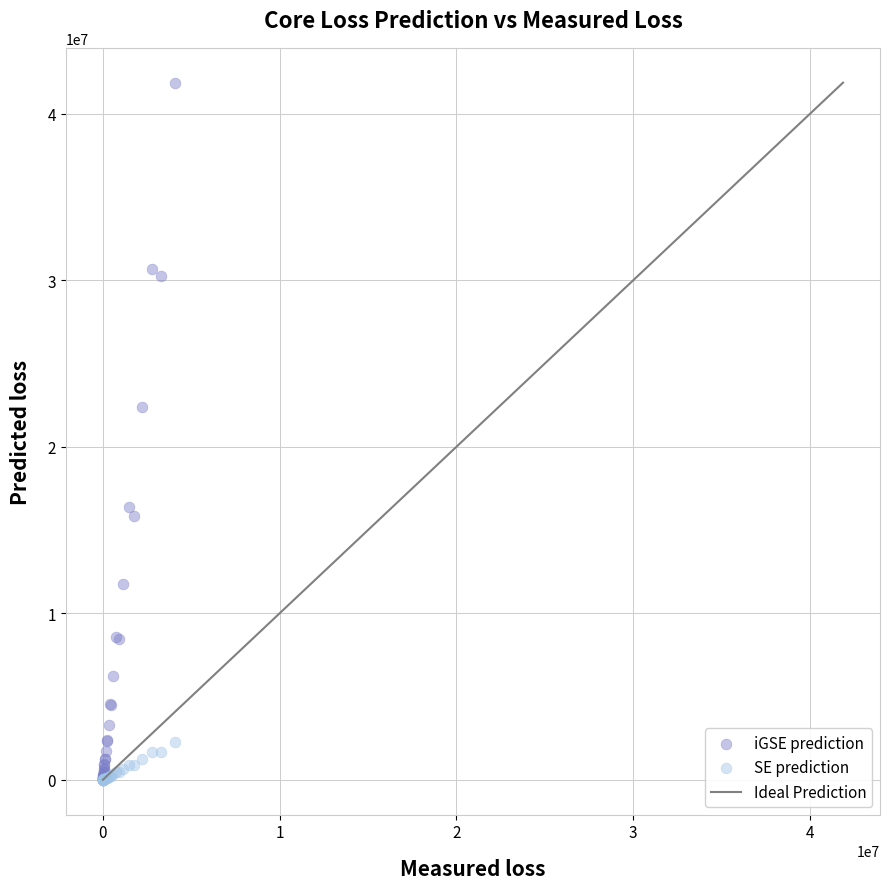

Which series has the largest Y range (max minus min)?

iGSE prediction